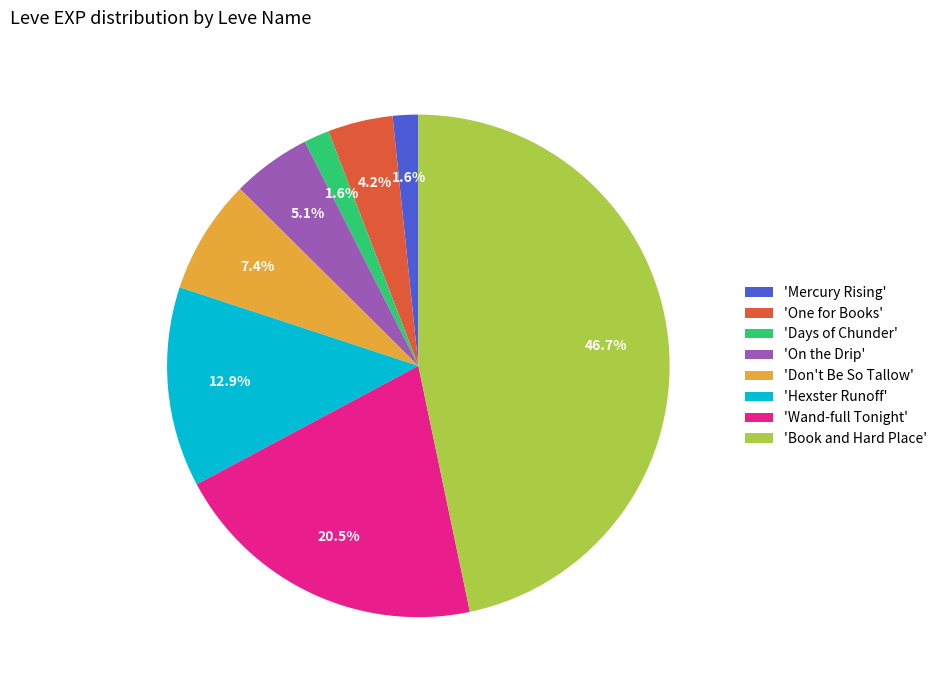

Is there any slice that represents more than half of the pie?

No